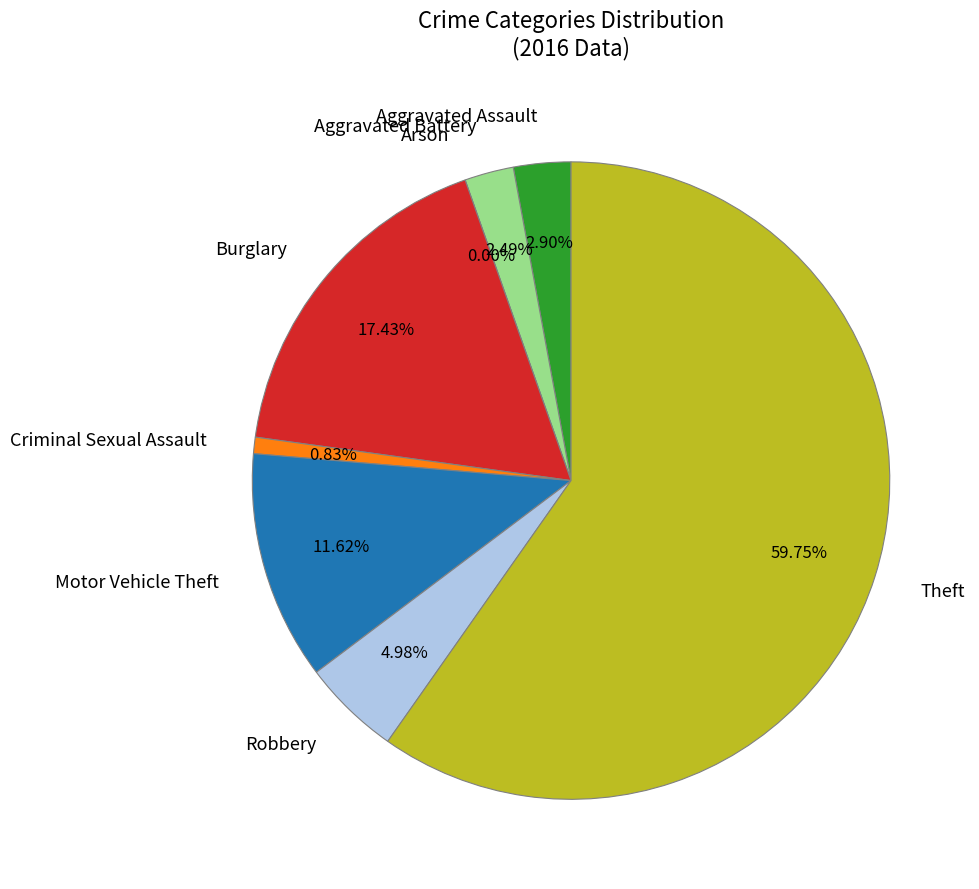

To the nearest percent, what is the difference between the Aggravated Assault and Criminal Sexual Assault slice percentages?

2%